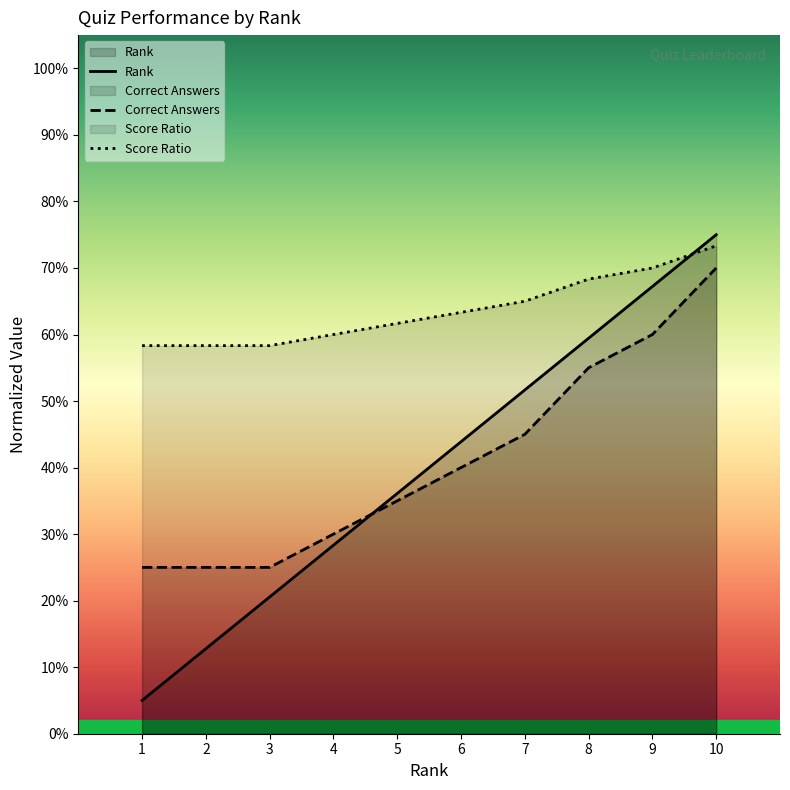

What is the value of the Score Ratio point at the 4th from the left?

0.6